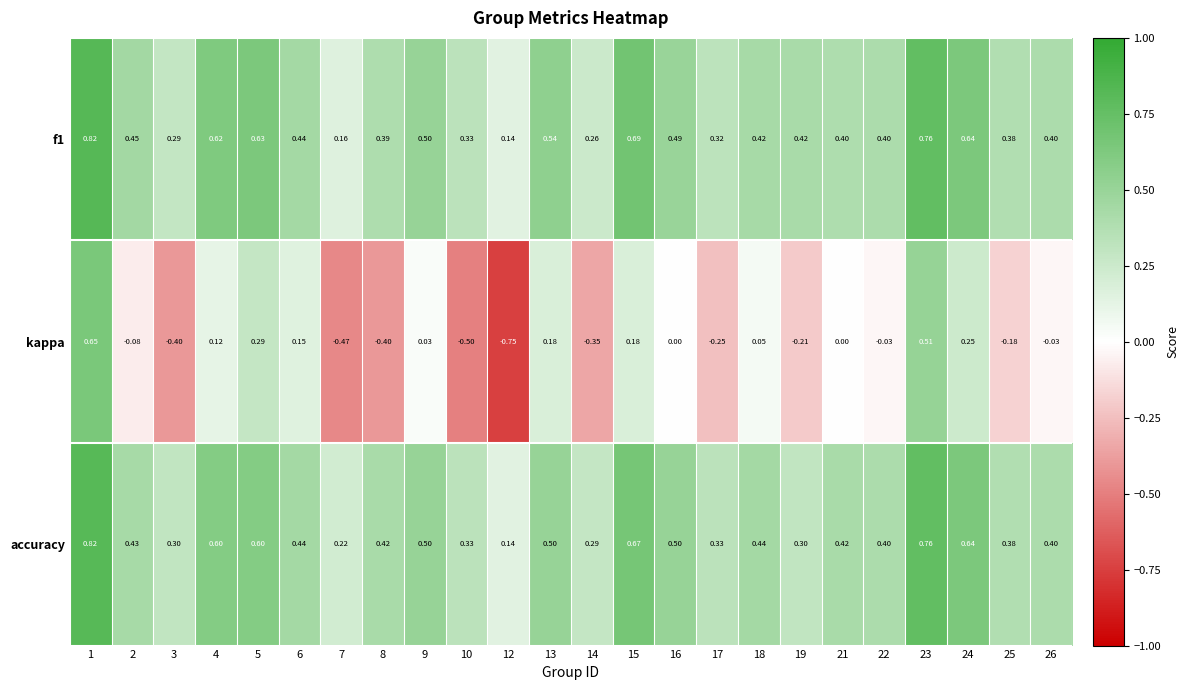

Count the number of categories in the chart.

24